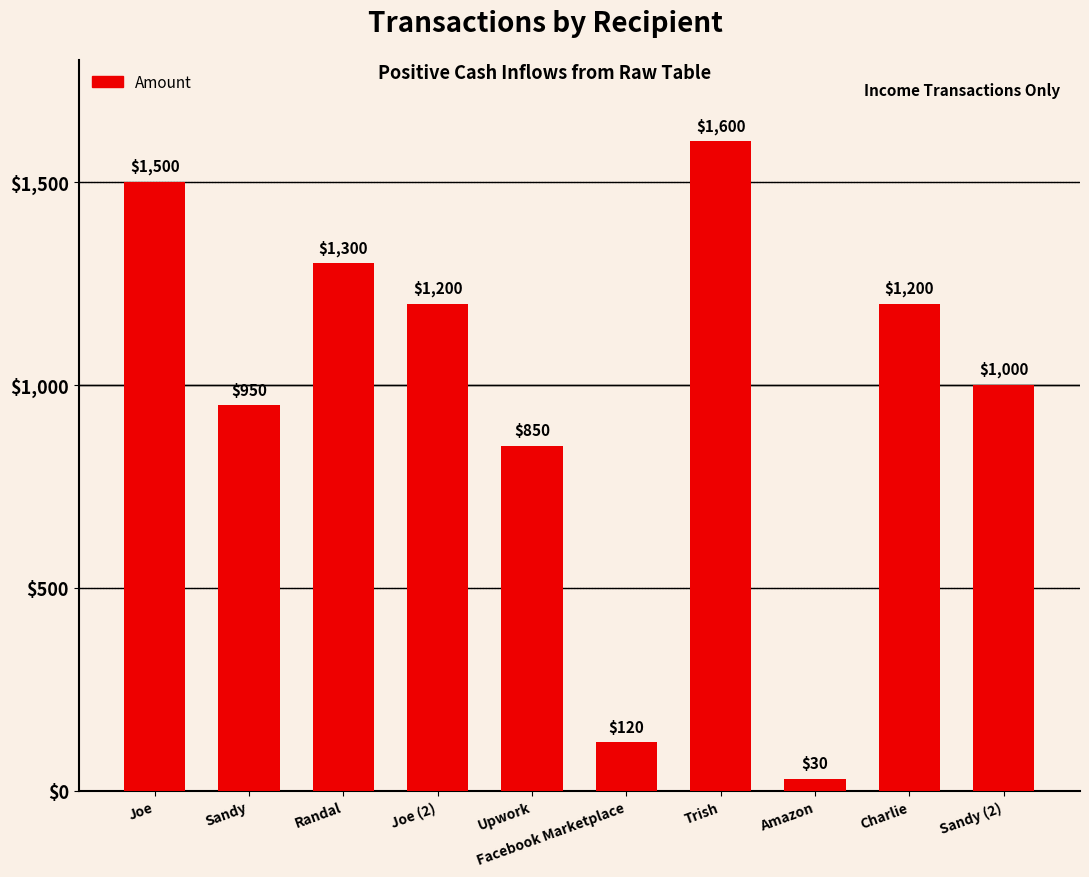

What is the sum of all values?

9750